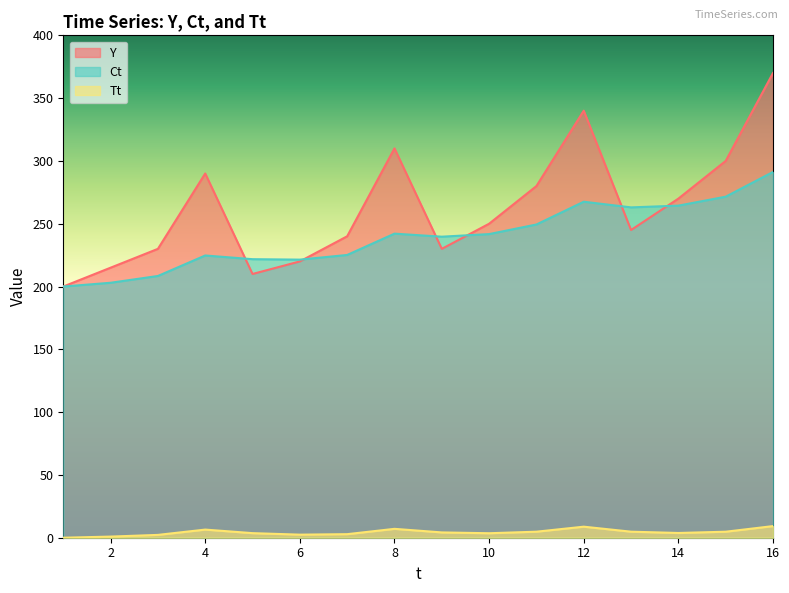

How many values in the Ct series exceed 241?

8